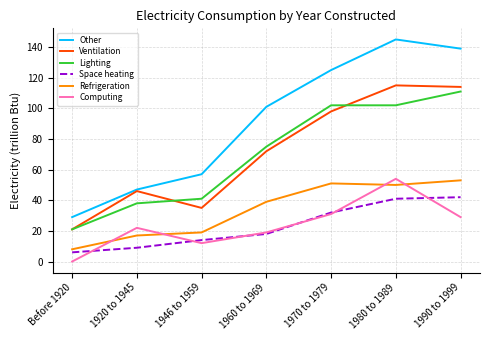

Which series ends up on top after the final intersection of Refrigeration and Computing?

Refrigeration